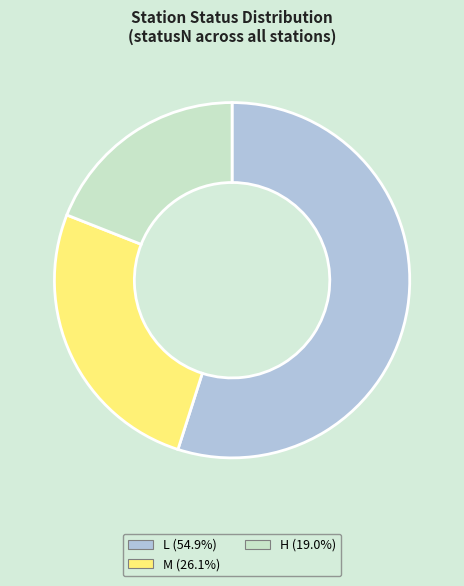

Which slice is the largest?

L (statusN)